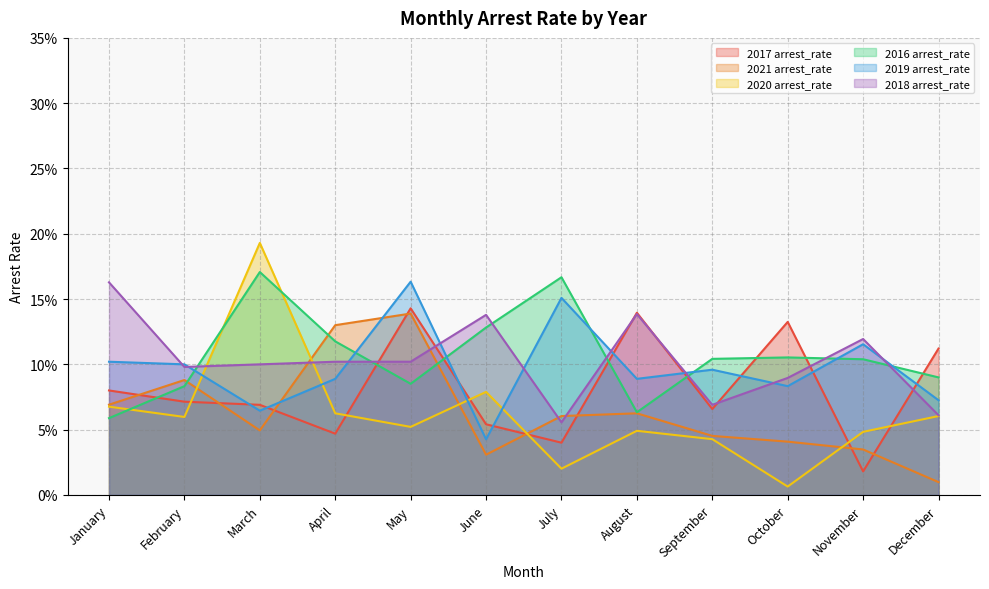

Which series changed the most between June and November?

2019 arrest_rate